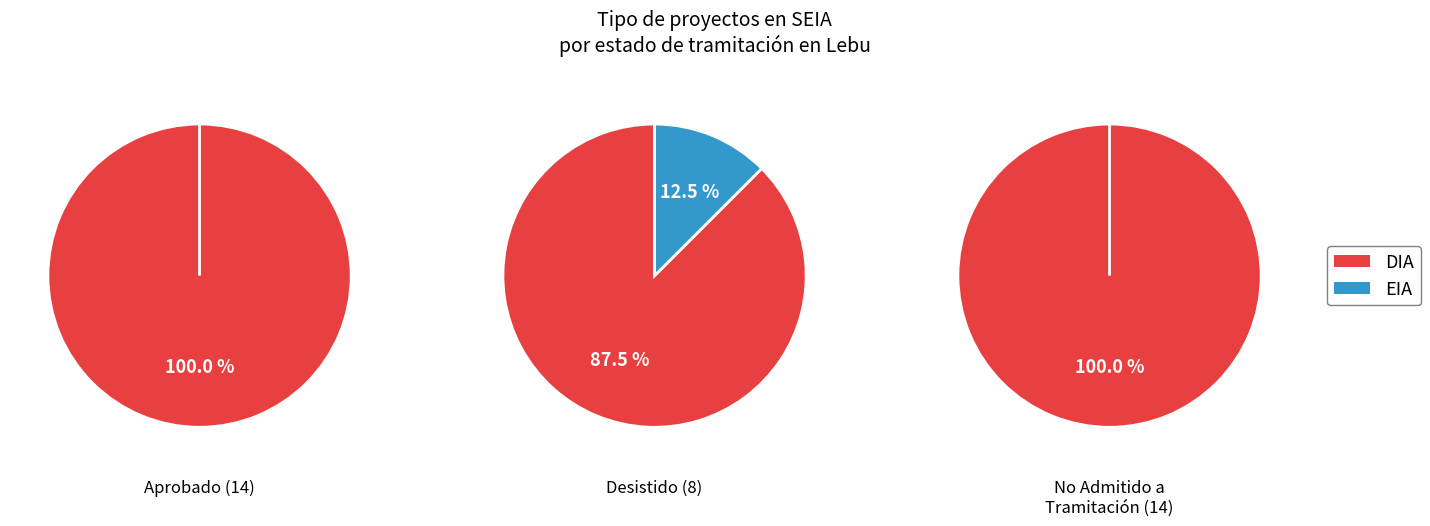

Which has a higher value, DIA or EIA?

DIA